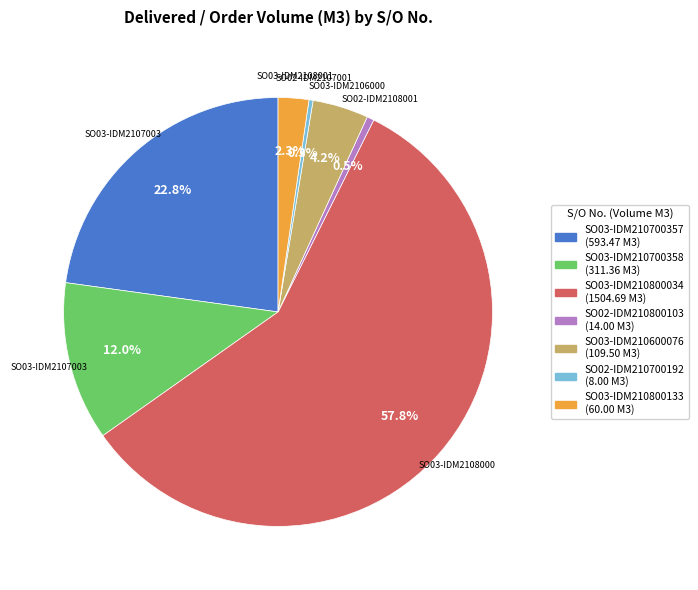

To the nearest percent, what is the combined percentage of SO03-IDM210800034 and SO03-IDM210600076?

62%